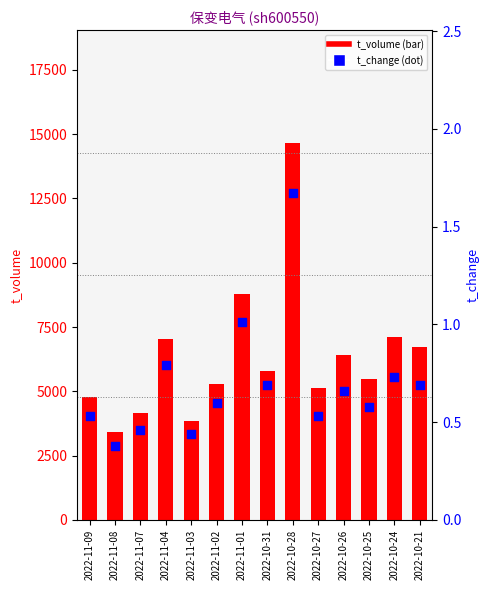

Is the value of t_volume at 2022-10-31 greater than the value of t_change at 2022-10-26?

Yes